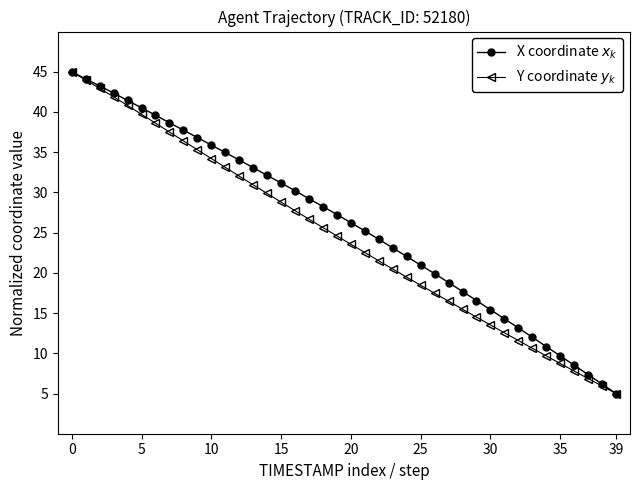

What is the sum of all X coordinate $x_k$ values?

1042.7